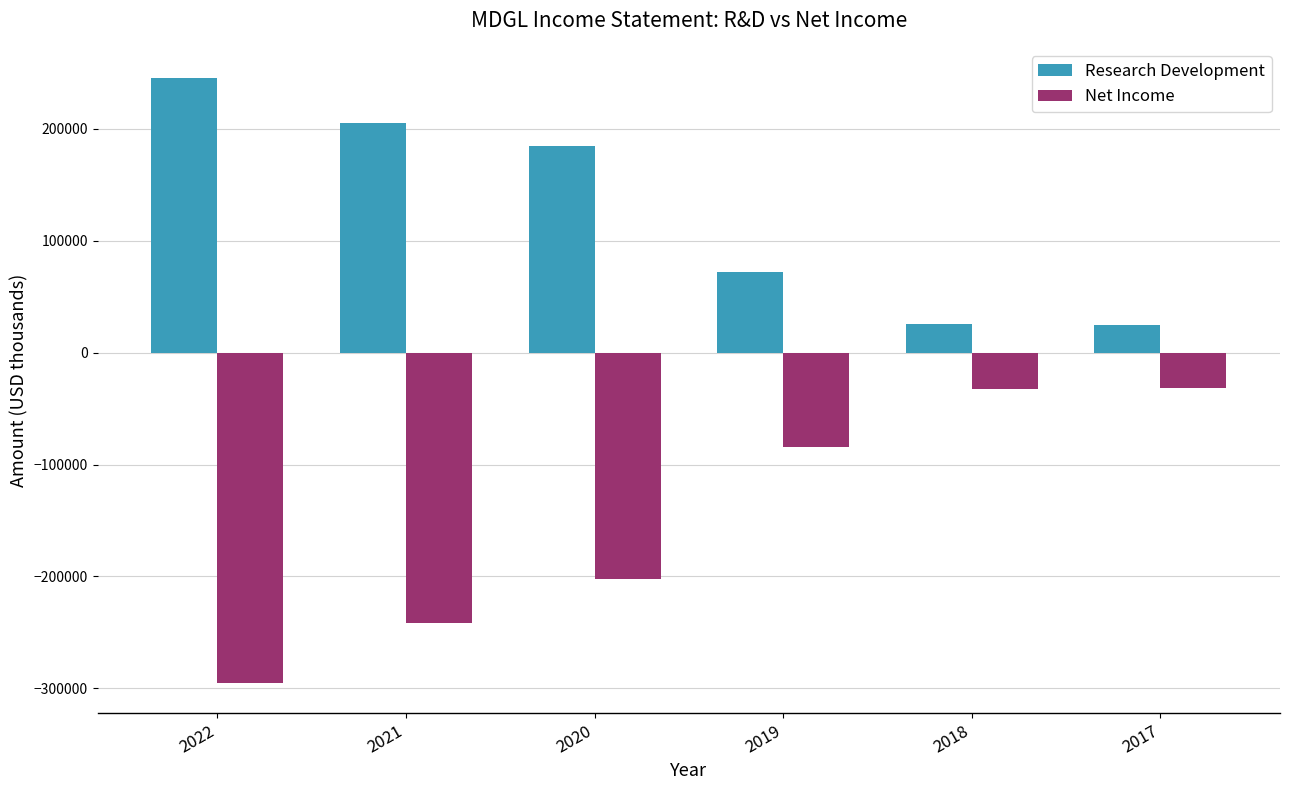

Which series has the largest total across all categories?

Research Development